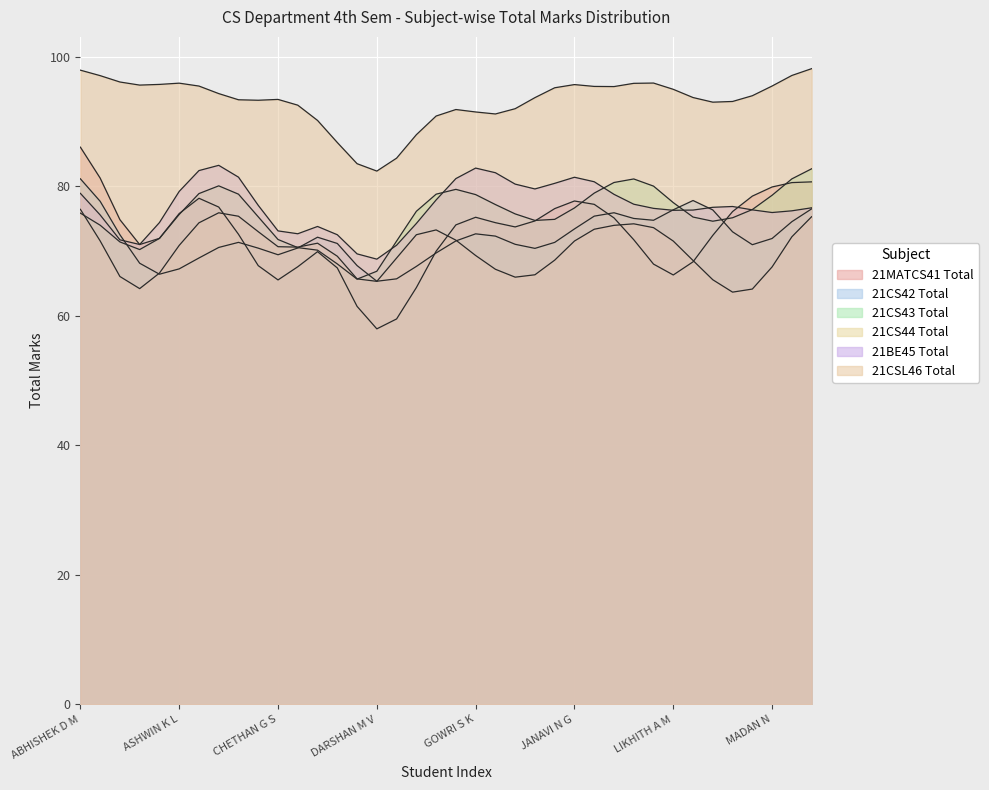

At which label does 21MATCS41 Total first exceed 74?

ABHISHEK D M